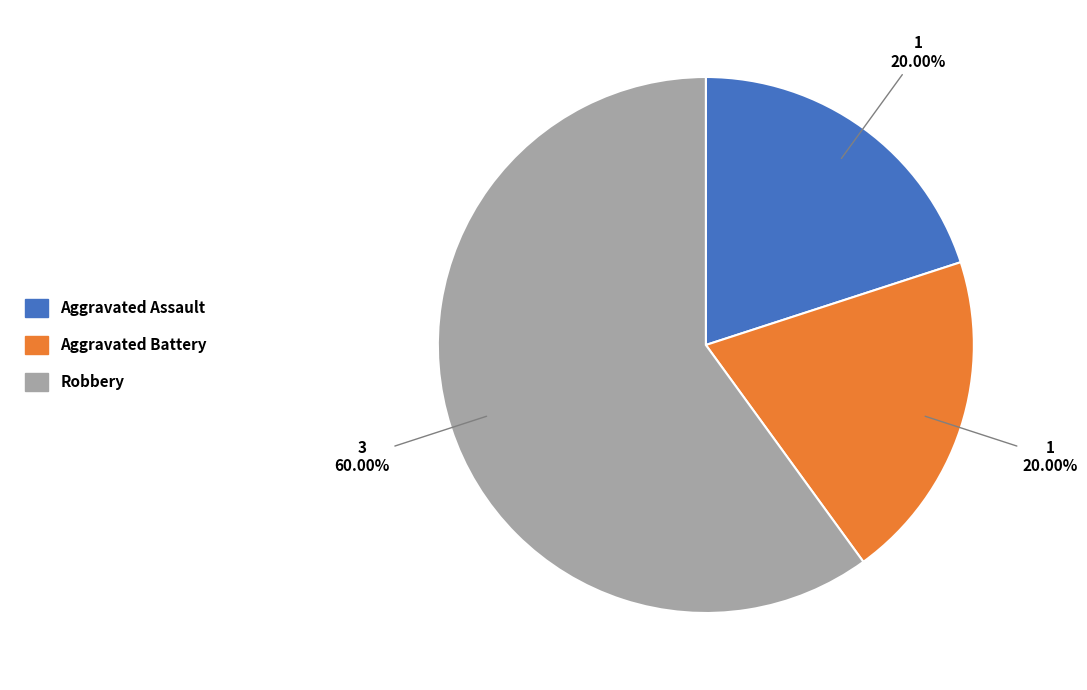

How many segments does this pie chart have?

3